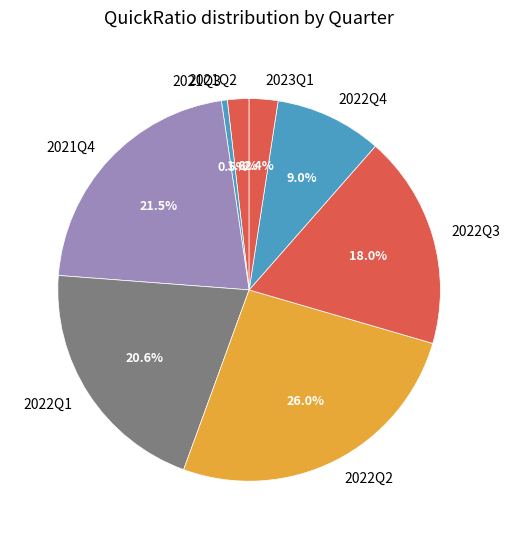

Does any single category account for the majority?

No